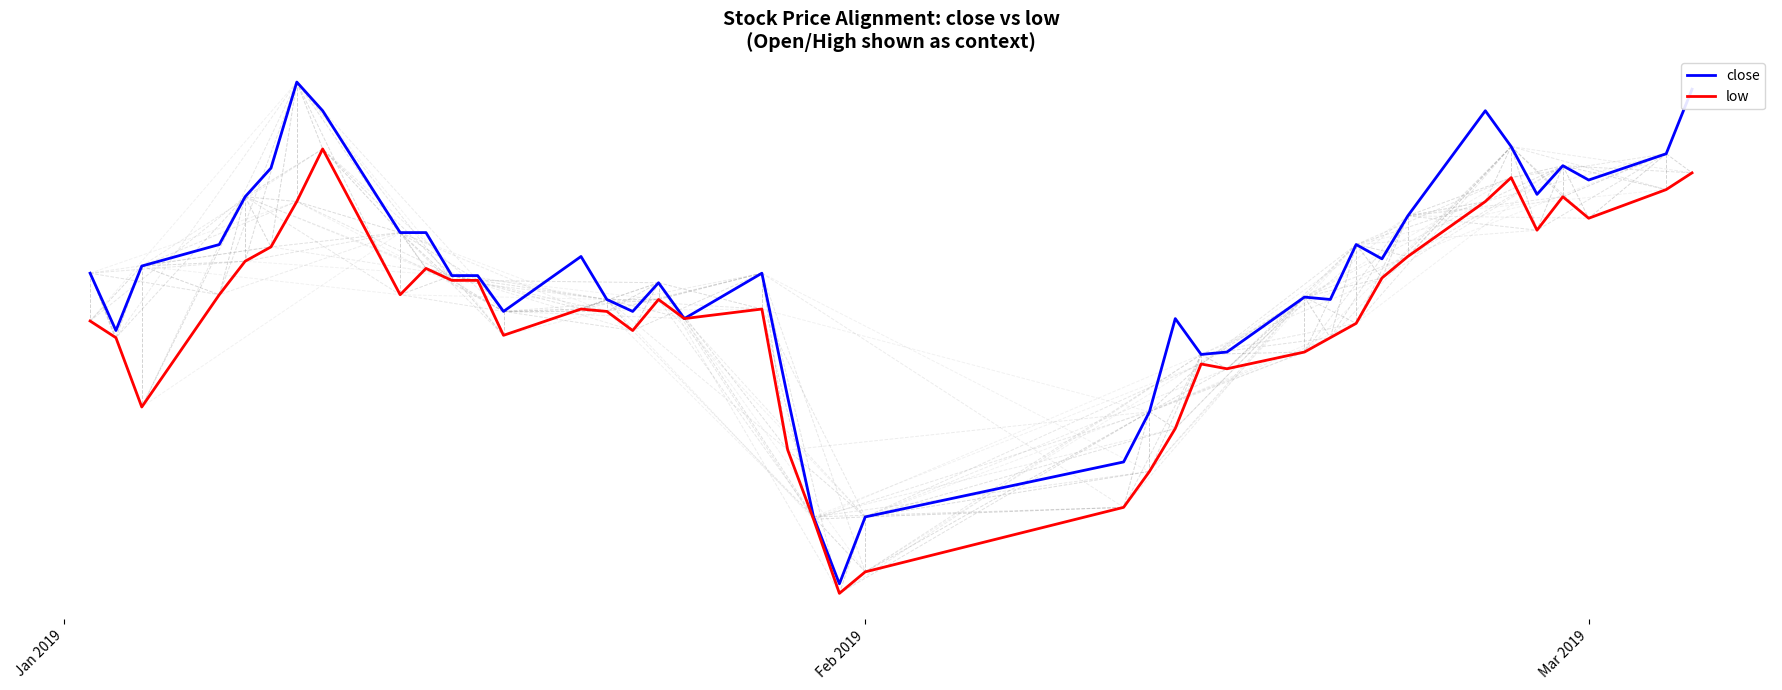

What are all the series names shown in the legend?

close, low